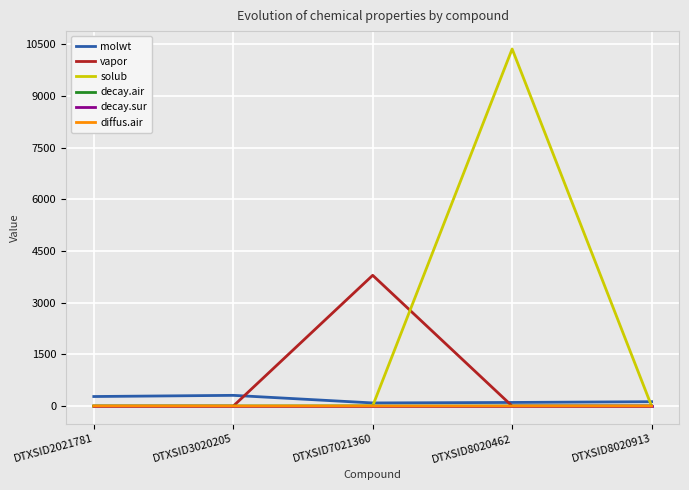

Which category has the highest value in the vapor series?

DTXSID7021360